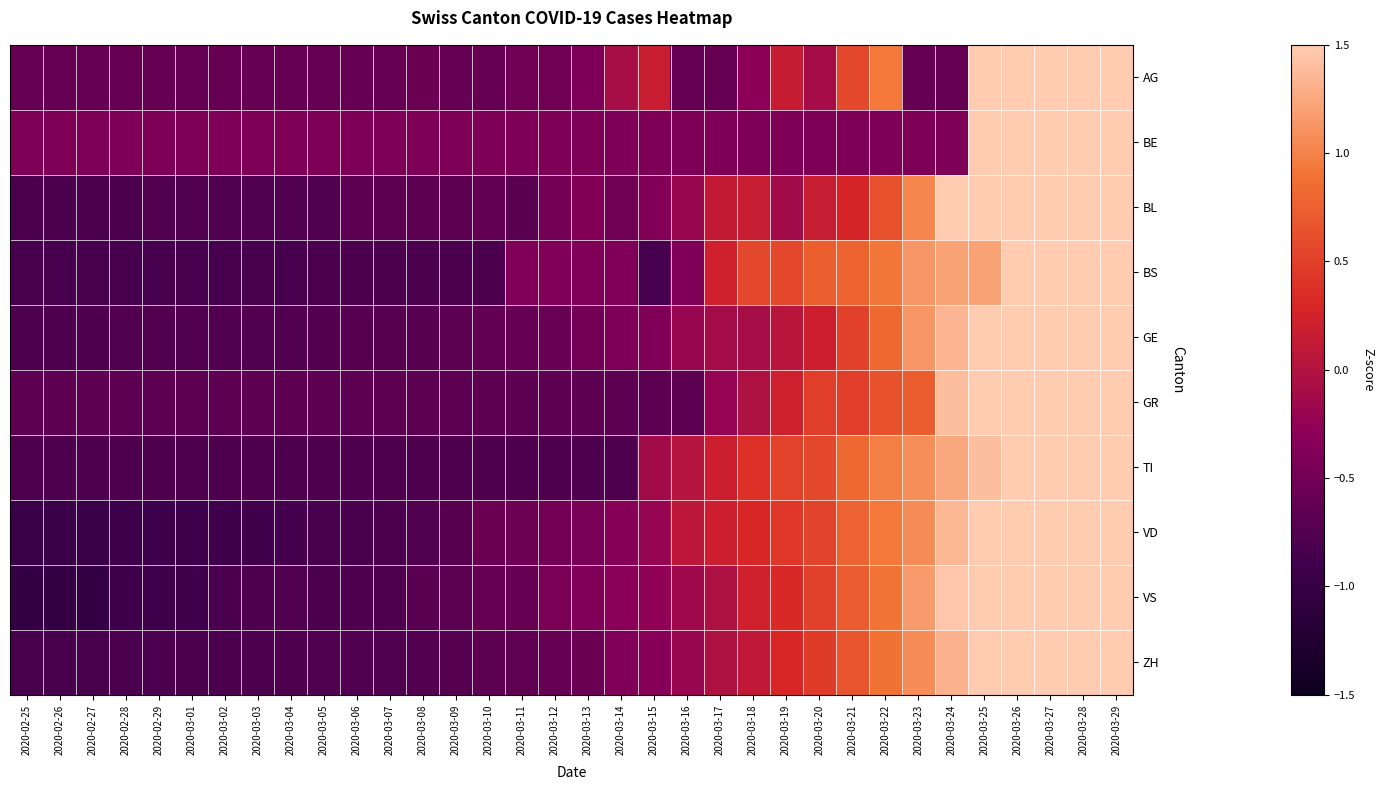

What is the minimum value shown in the chart?

-1.0